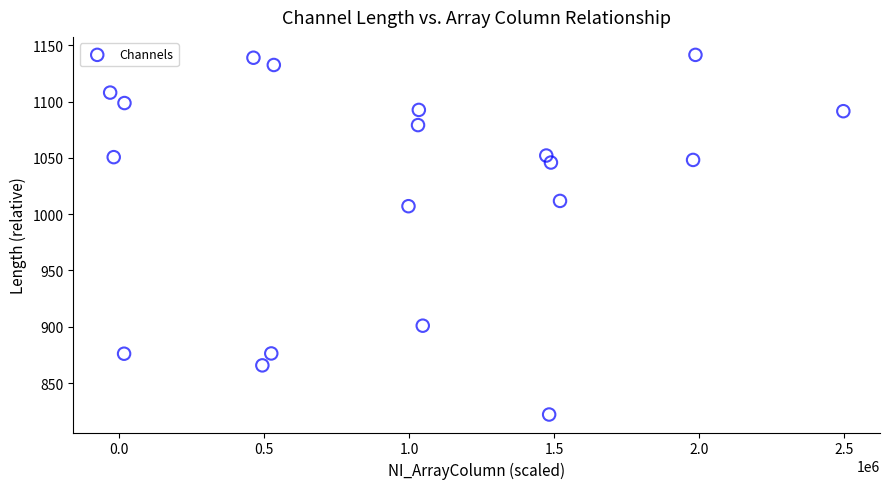

What is the range of X values (max minus min)?

2528008.4